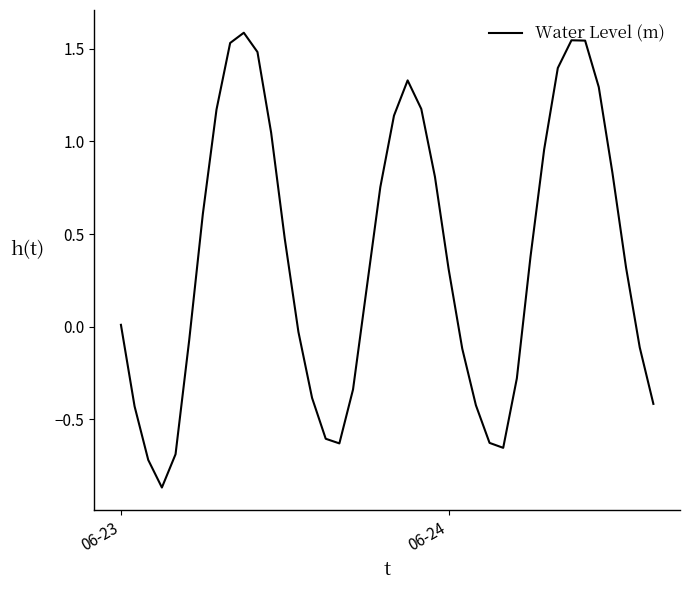

What is the difference between the maximum and minimum values?

2.5